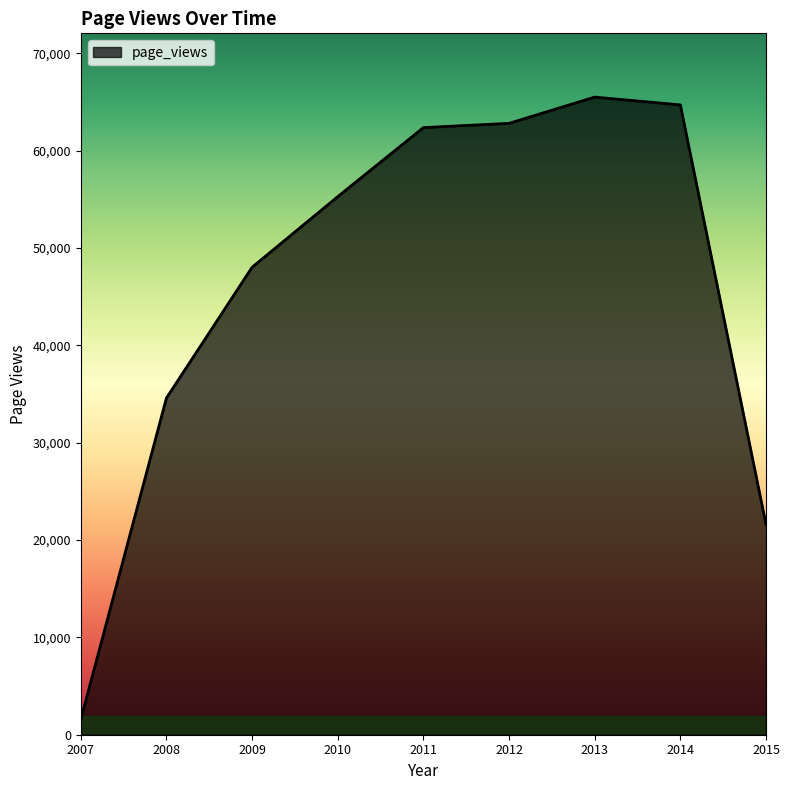

At which label is the value closest to 33546?

2008